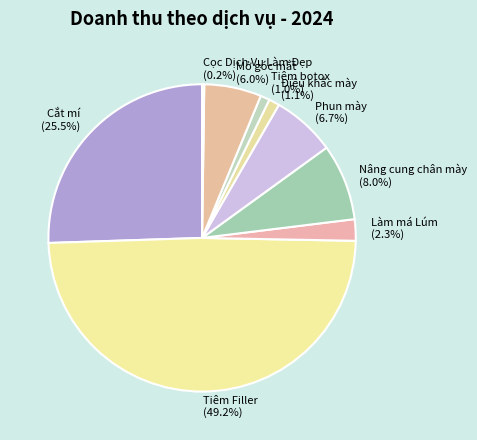

How much of the chart is everything except Cắt mí?

74.5%